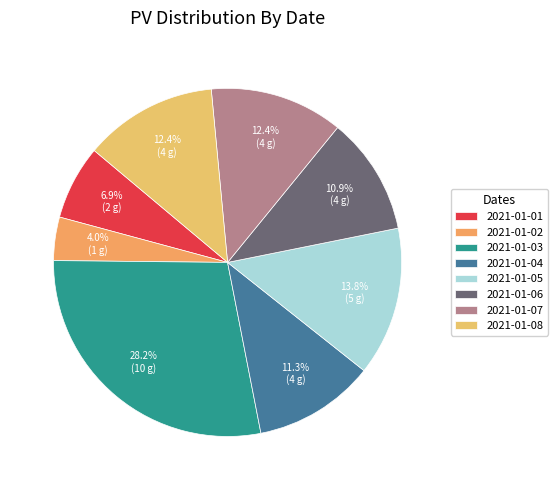

How many segments does this pie chart have?

8